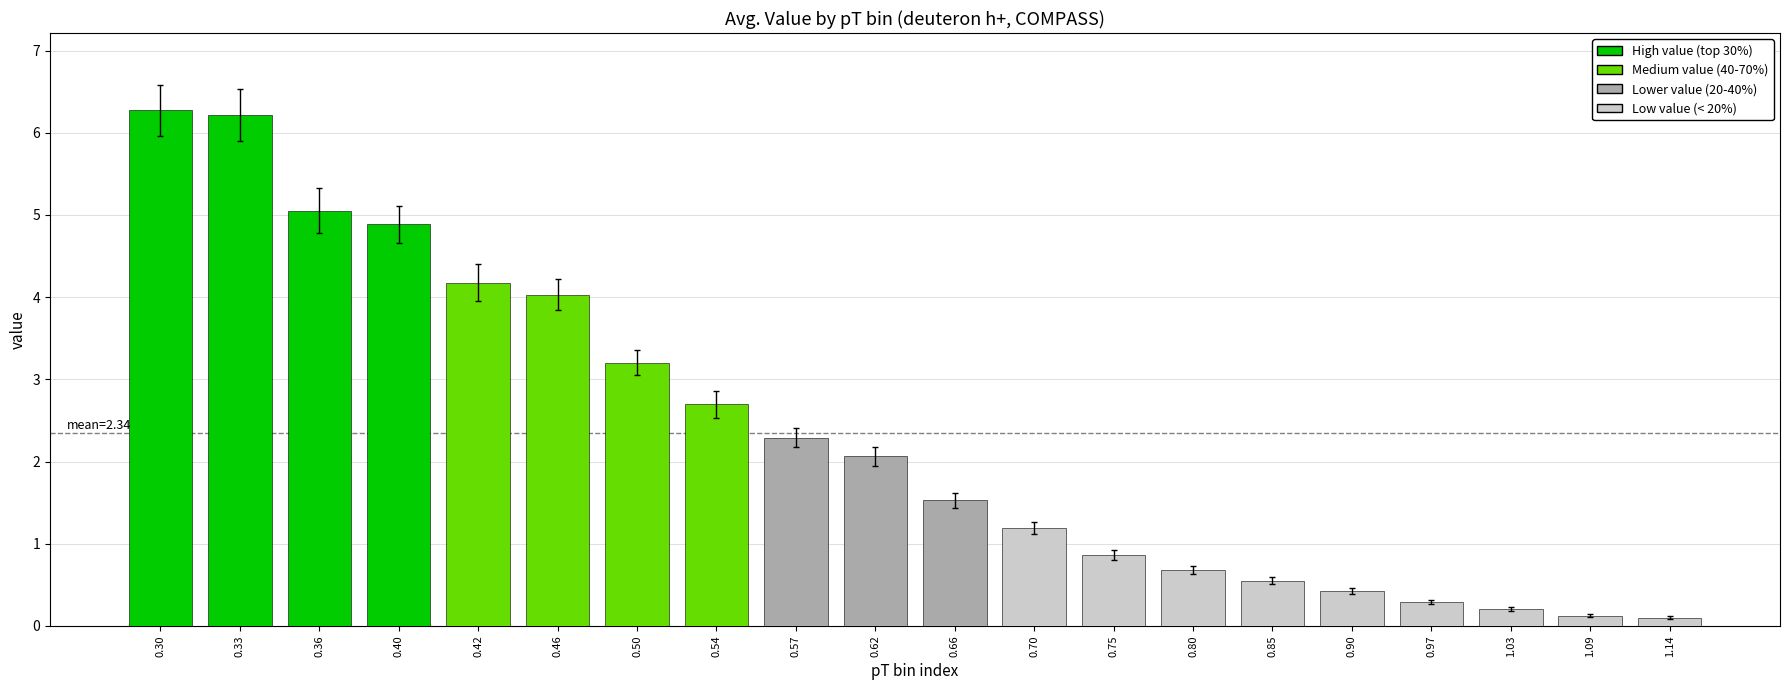

Reading left to right, extract all data points from this chart.

6.3	6.2	5.1	4.9	4.2	4.0	3.2	2.7	2.3	2.1	1.5	1.2	0.9	0.7	0.6	0.4	0.3	0.2	0.1	0.1